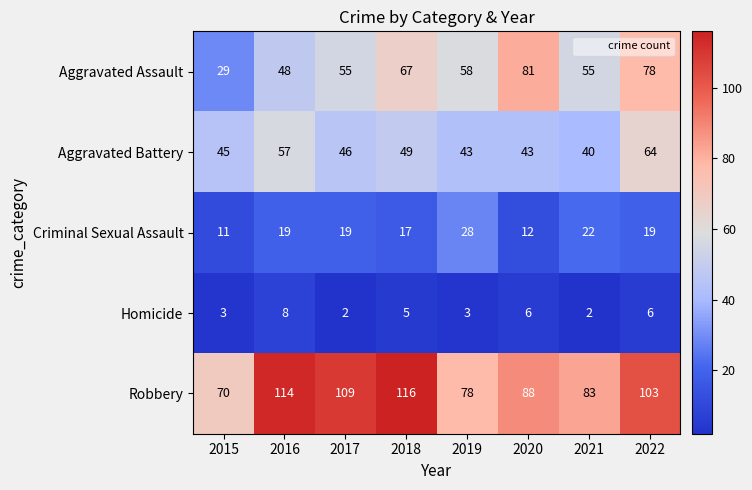

What is the difference between the maximum and minimum values in the Aggravated Battery series?

24